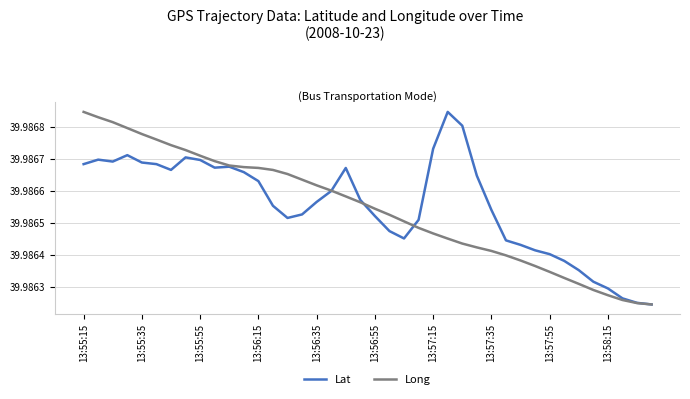

The value of Lat at 13:56:35 is 63.8. True or false?

False